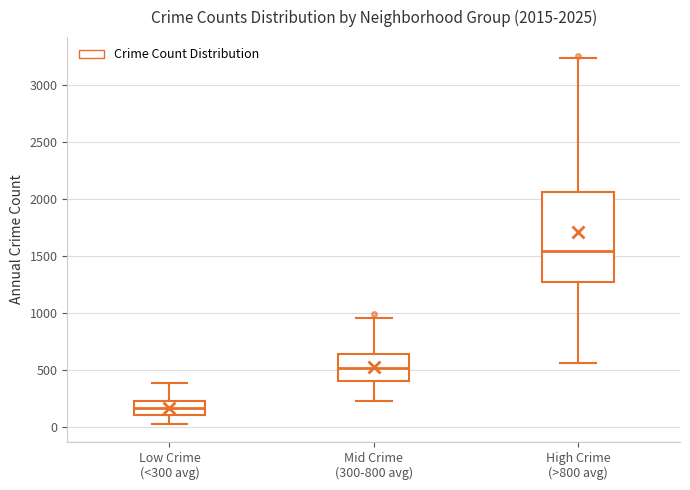

Which box has the highest median line?

High Crime (>800 avg)